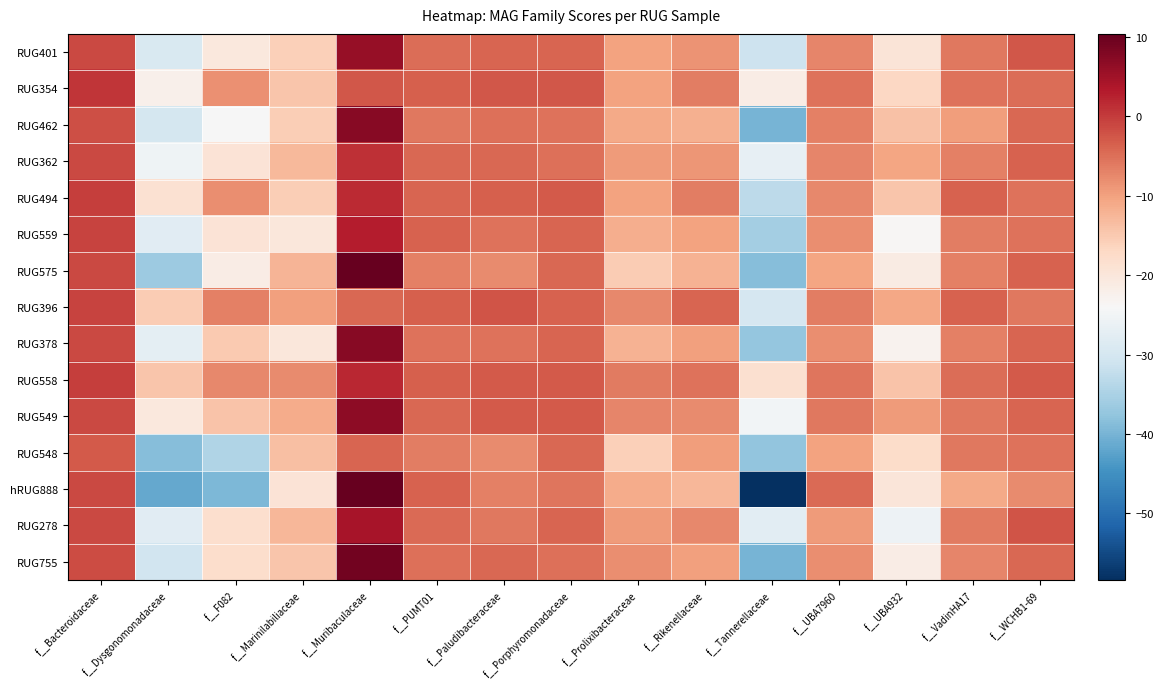

What is the difference between the highest and lowest values at f__Paludibacteraceae?

5.3